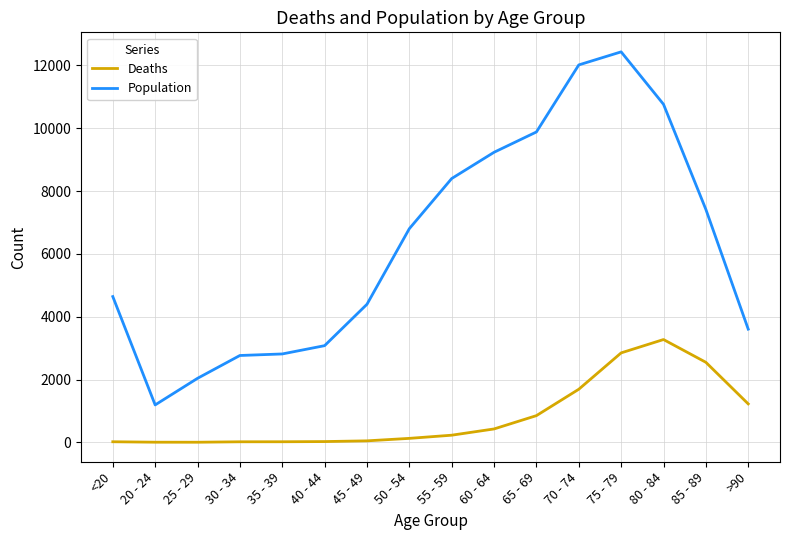

Is the value of Deaths at 25 - 29 greater than the value of Population at 30 - 34?

No